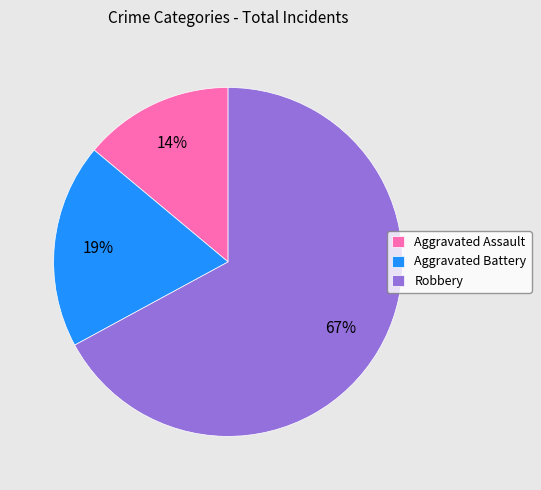

Which has a higher value, Aggravated Battery or Robbery?

Robbery